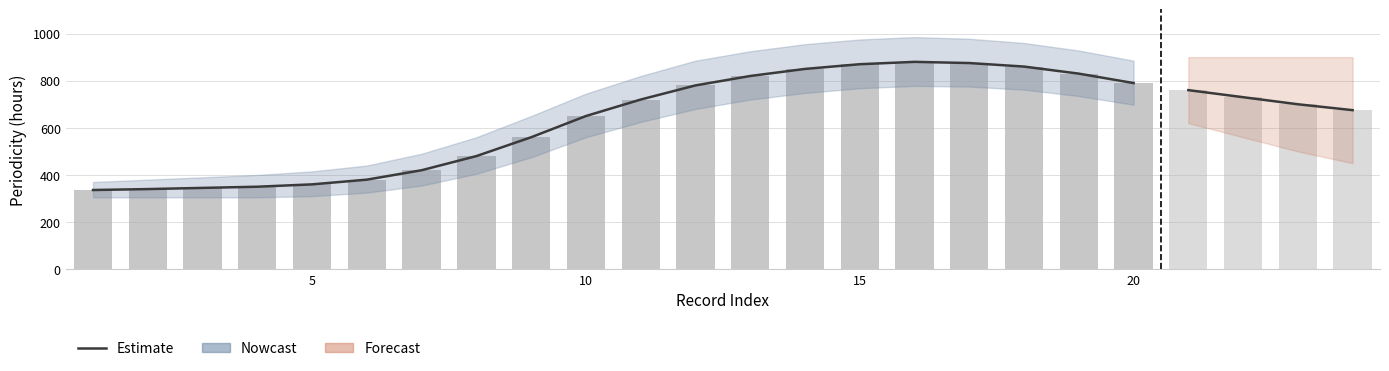

Does the chart contain any negative values?

No